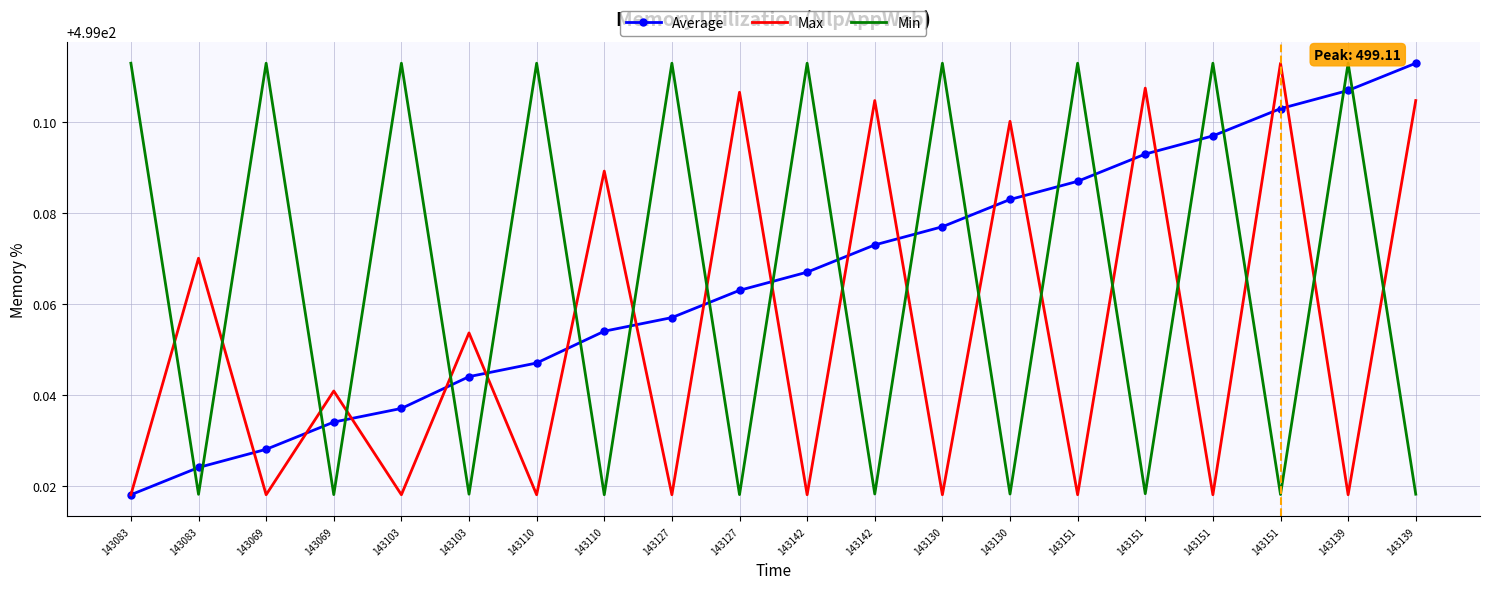

What are all the series names shown in the legend?

Average, Max, Min